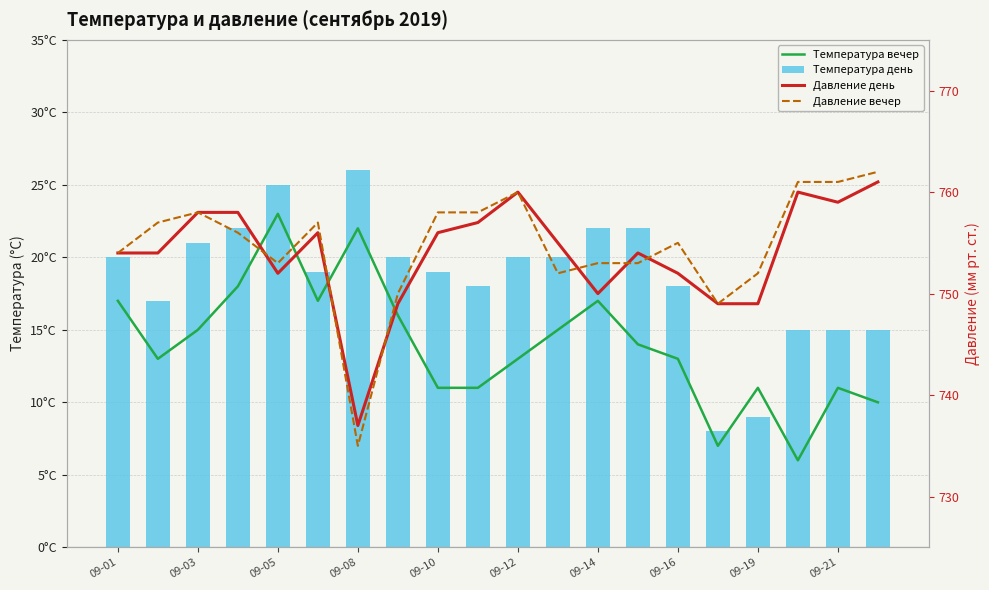

What is the difference between the second highest and minimum values in the Температура день series?

17